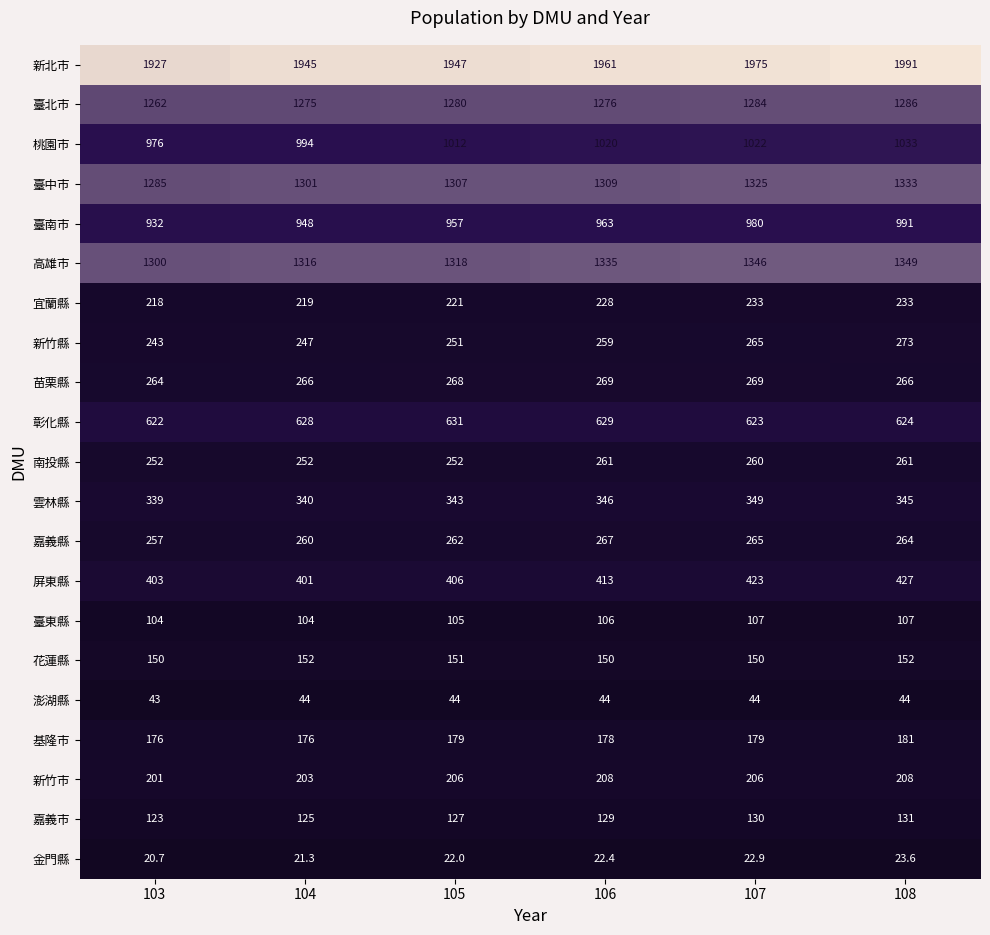

At which category is the sum across all series the highest?

108